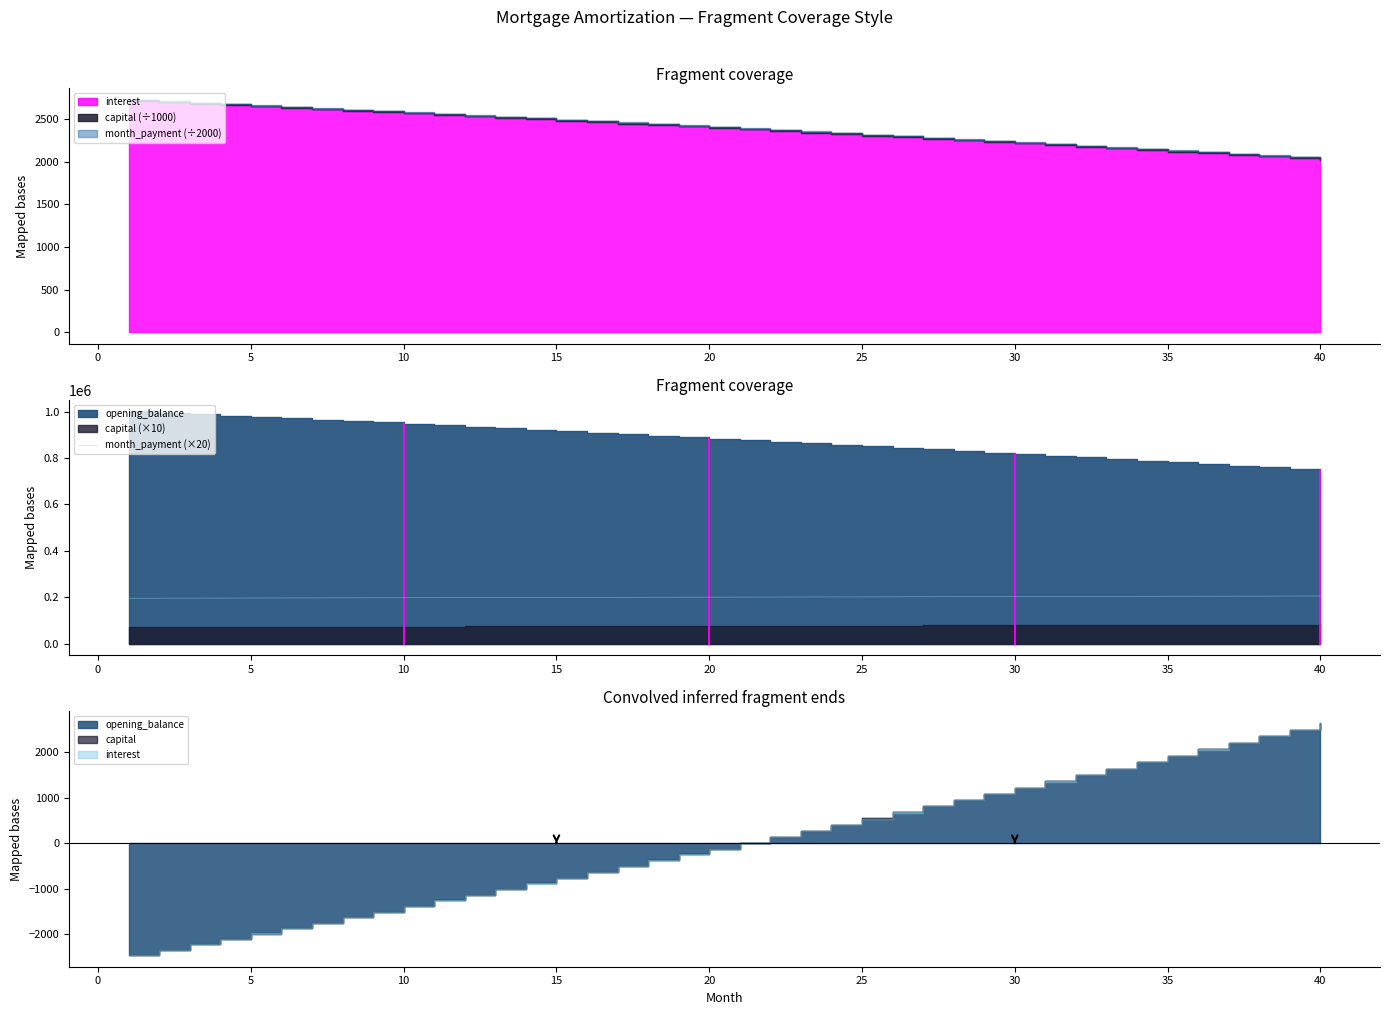

Does the chart have visible grid lines?

No